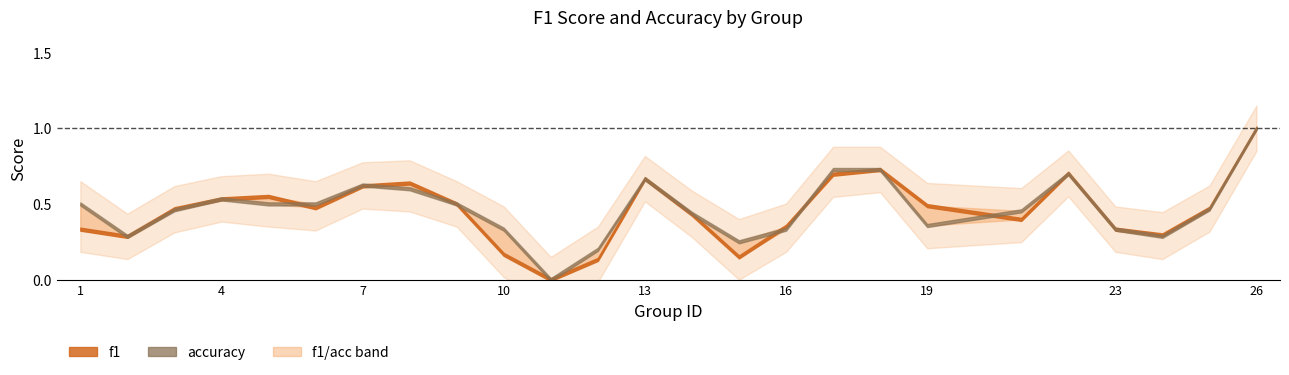

What is the difference between the maximum and minimum values in the f1 series?

1.0